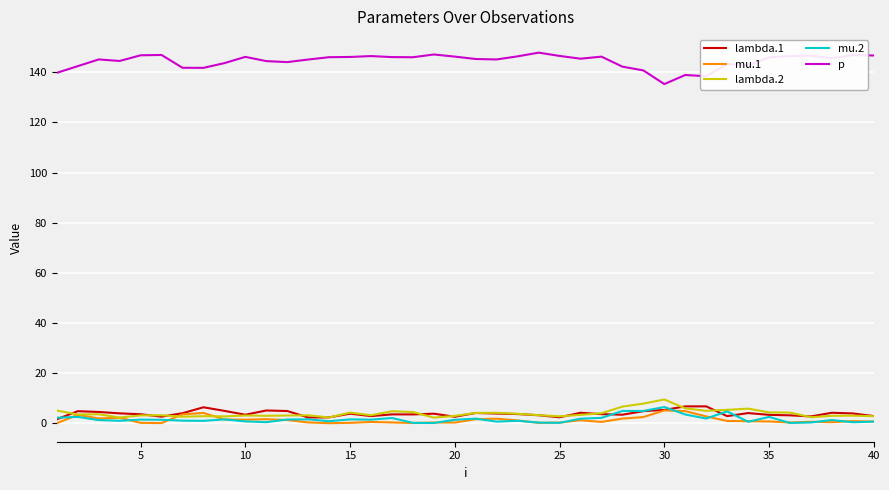

What are all the series names shown in the legend?

lambda.1, mu.1, lambda.2, mu.2, p